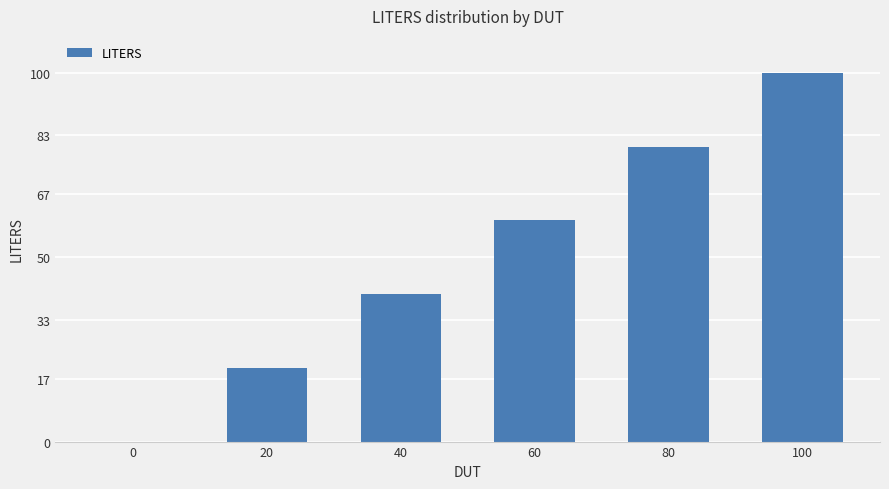

Is it true that the value at 60 is 34?

False